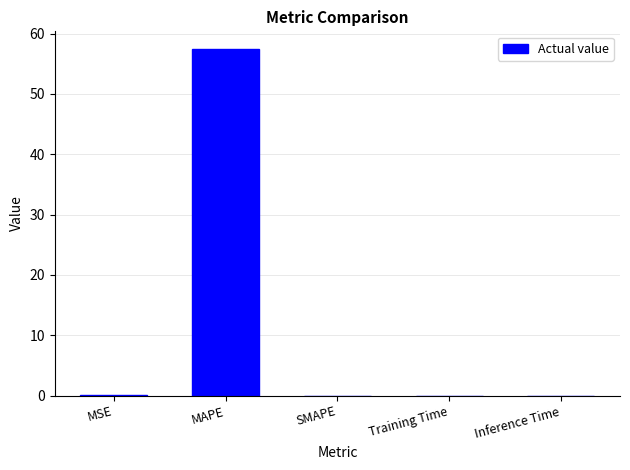

What is the sum of the values at MAPE and SMAPE?

57.5